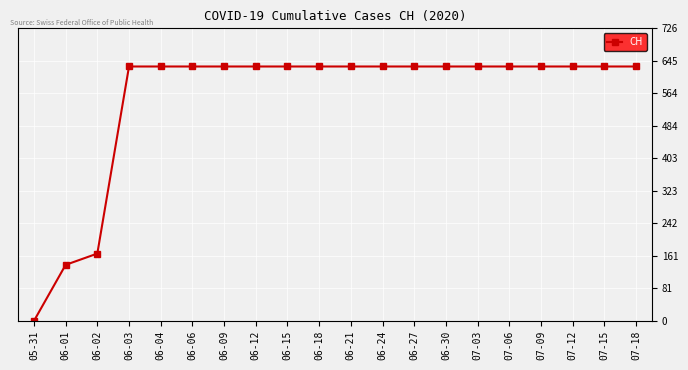

What is the greatest value displayed?

631